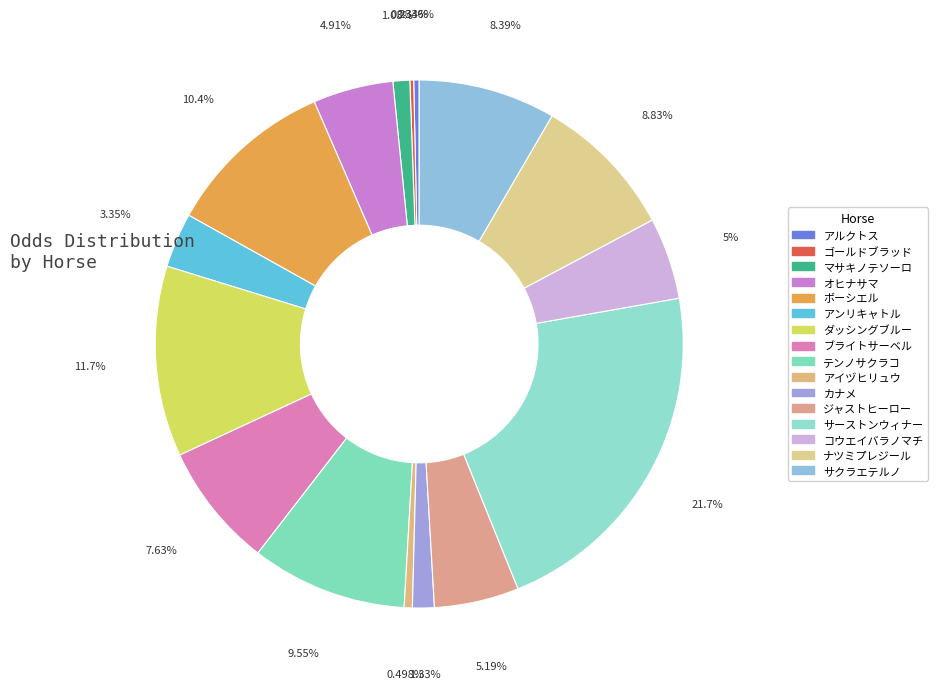

Between オヒナサマ and テンノサクラコ, which is larger?

テンノサクラコ